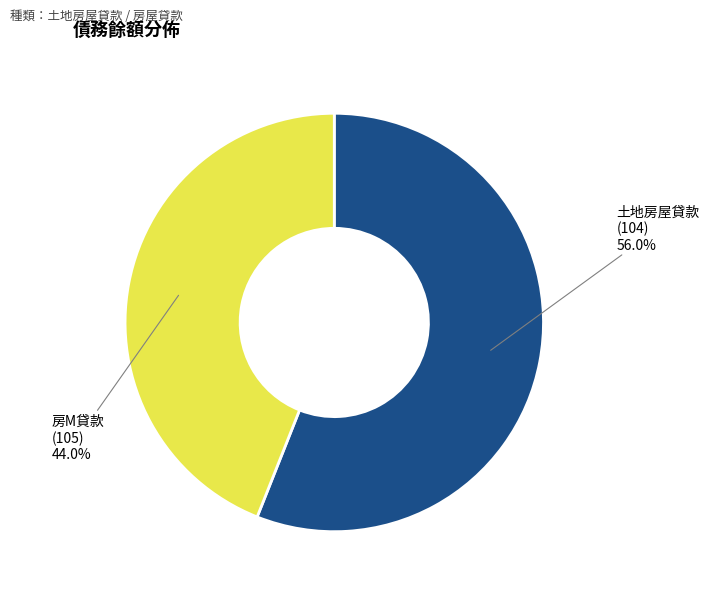

Which category accounts for the majority?

土地房屋貸款 (104)